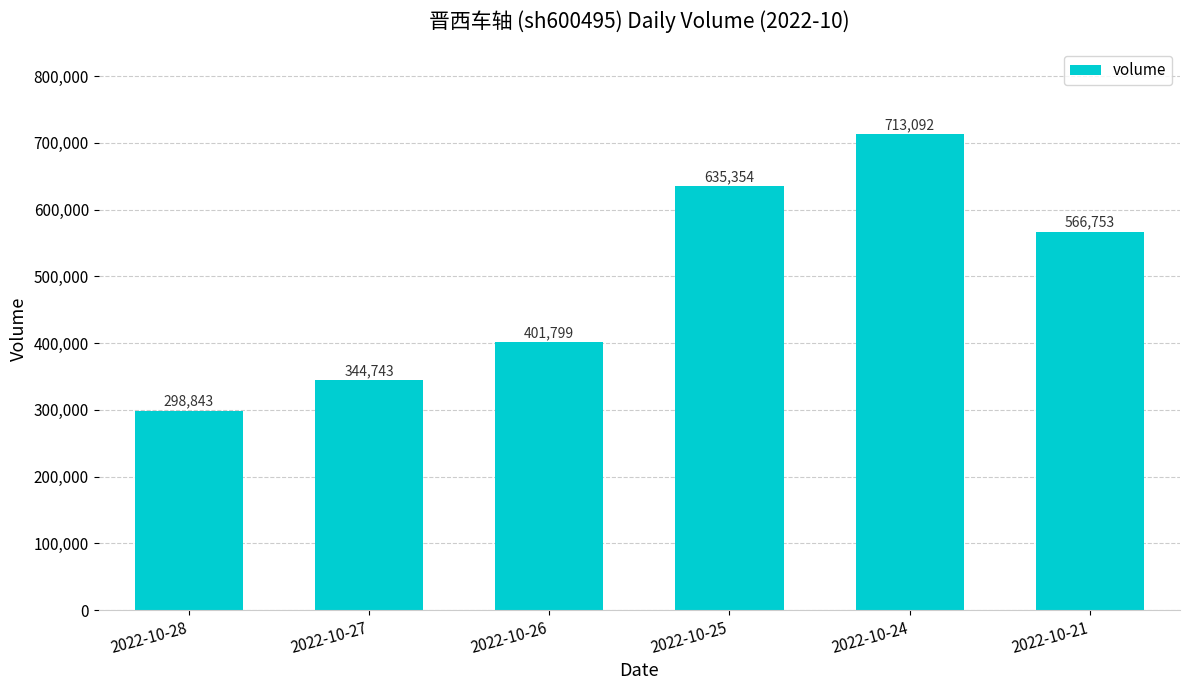

The chart shows a value of 188936 at 2022-10-24. True or false?

False